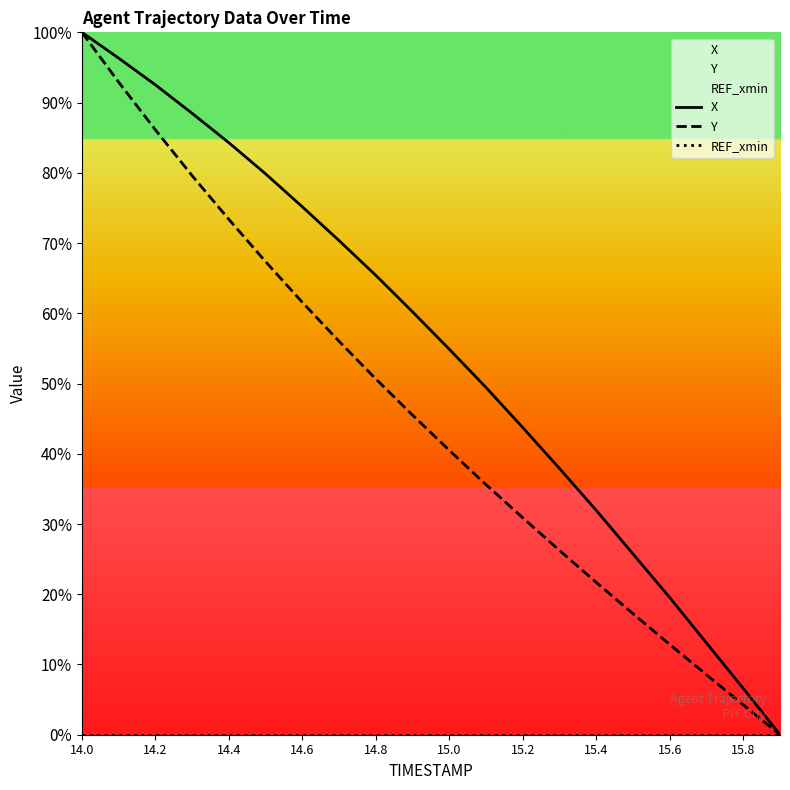

Which series has the largest total across all categories?

X